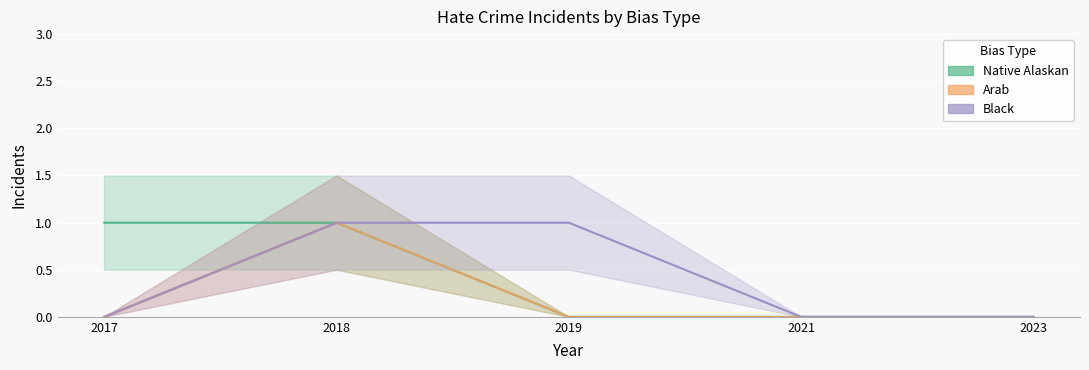

True or false: anti_arab_other and anti_black_violent intersect in this chart.

False